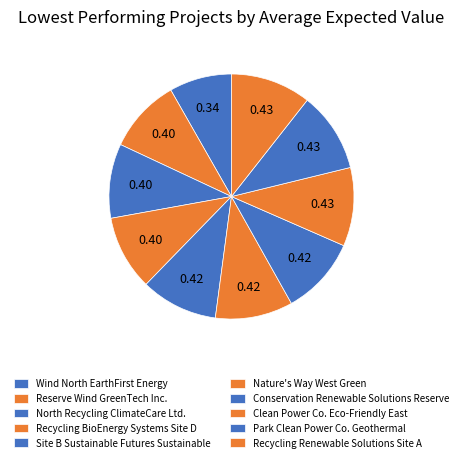

How many slices are in this pie chart?

10